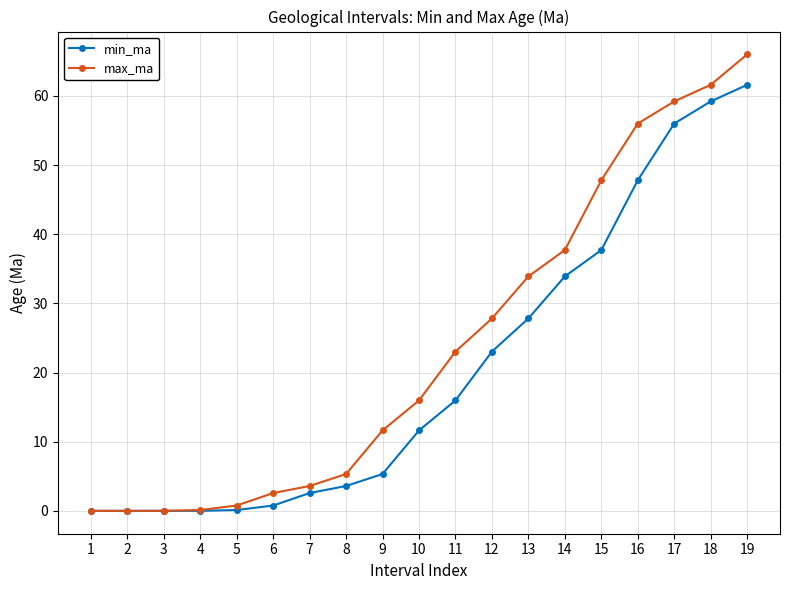

What is the value of the max_ma point at the 6th from the left?

2.6